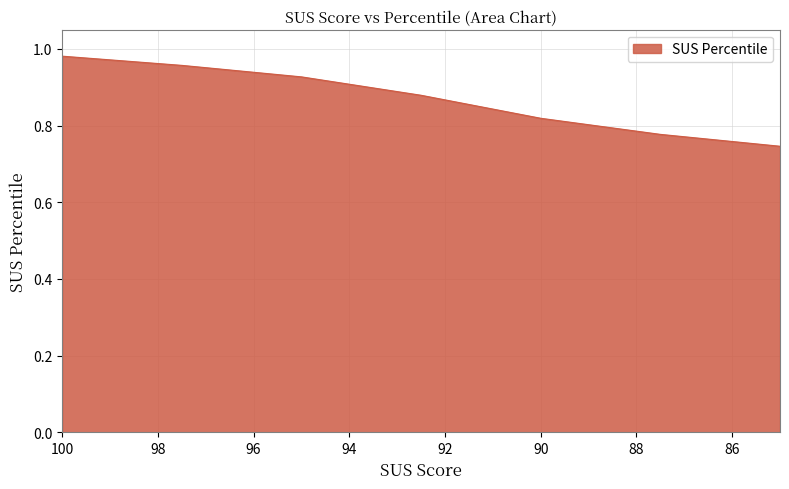

The value at 90 is 0.8. True or false?

True